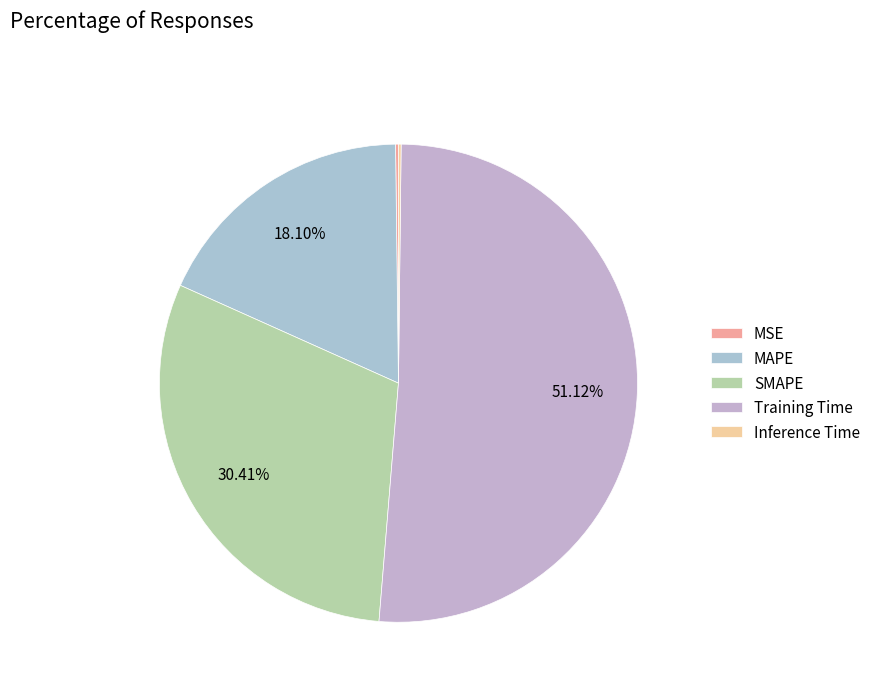

The MAPE slice represents 18% of the pie. True or false?

True